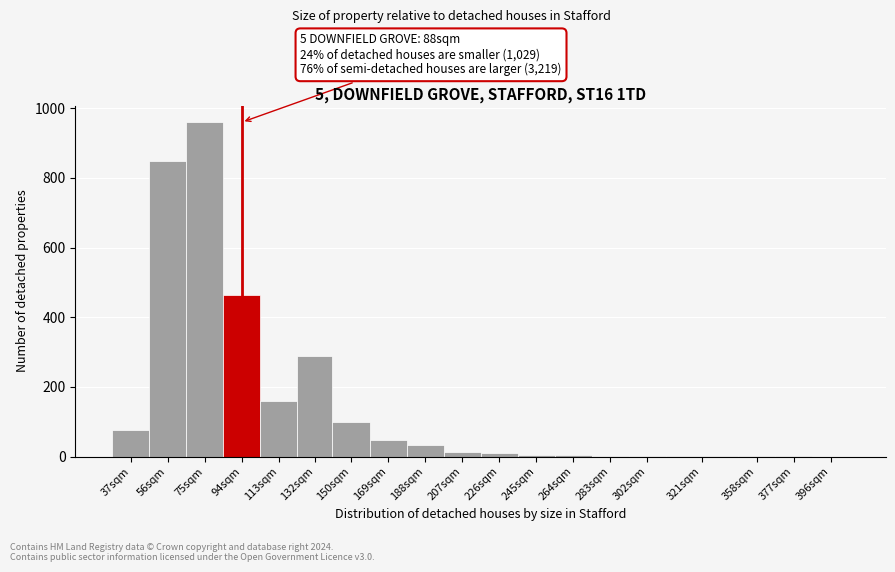

True or false: the data shows 47 at 169sqm.

True